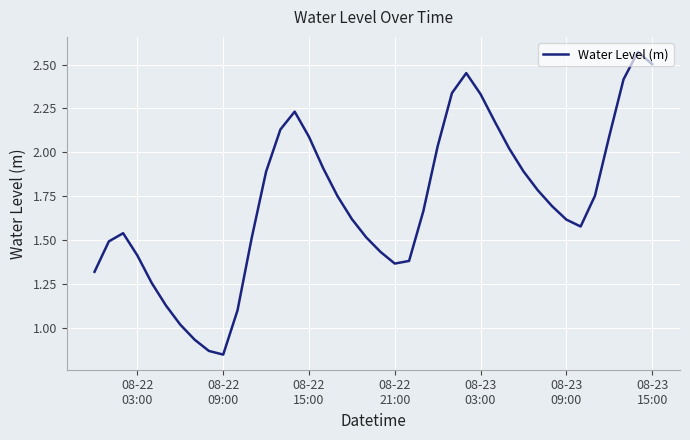

What is the minimum value shown in the chart?

0.8